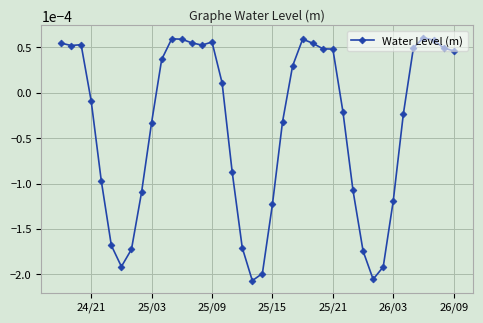

Does the chart have visible grid lines?

Yes